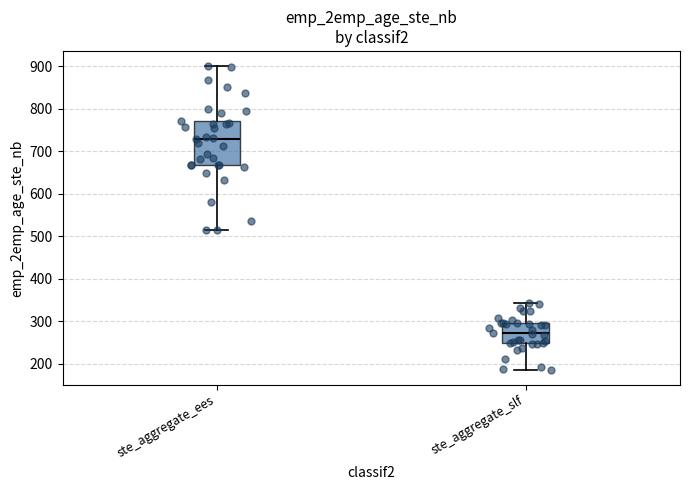

Where is the upper edge of the box for ste_aggregate_ees on the y-axis? The values are not printed on the chart, so give them approximately, as read against the axis.

770